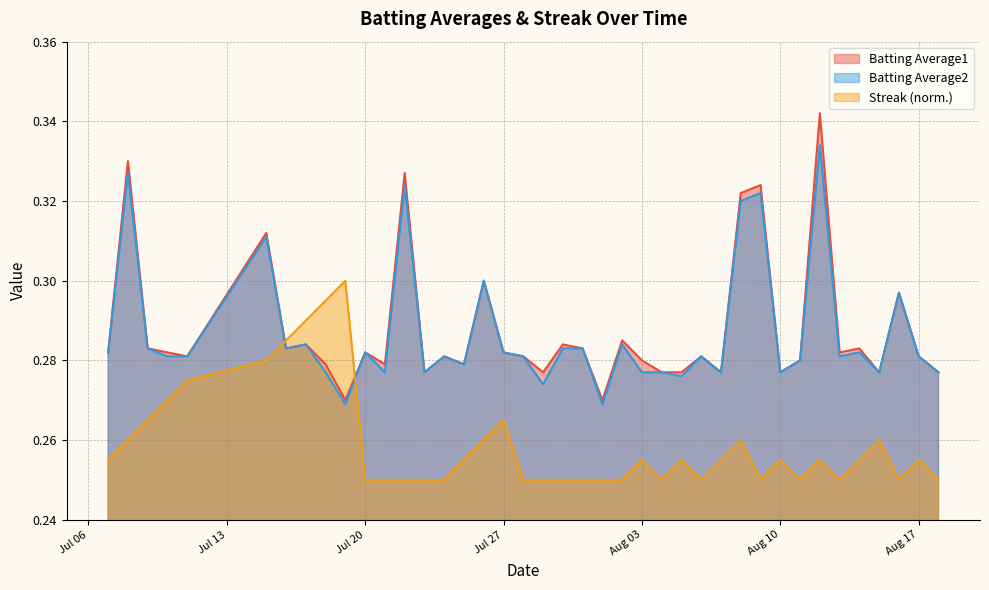

True or false: Streak has more than 2 points higher than both neighbors.

True